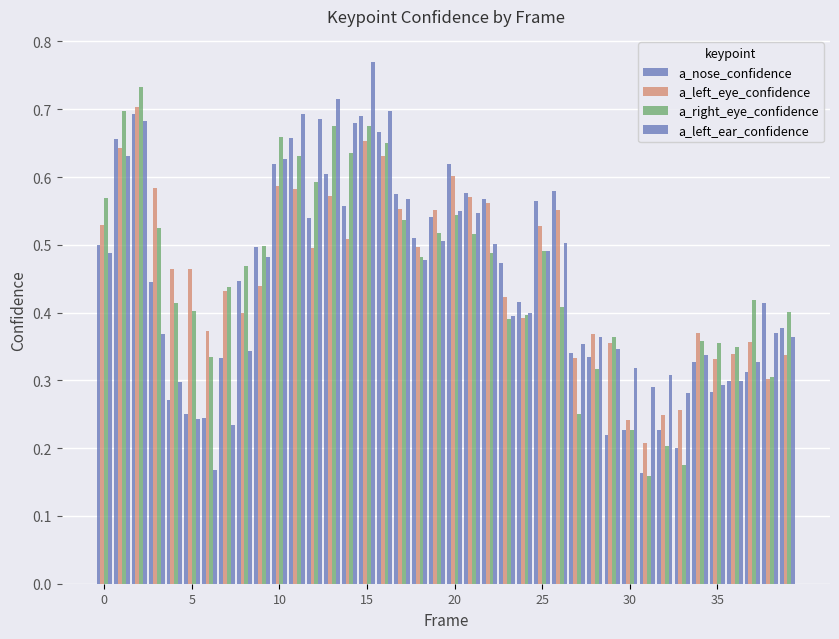

Does the chart contain any negative values?

No